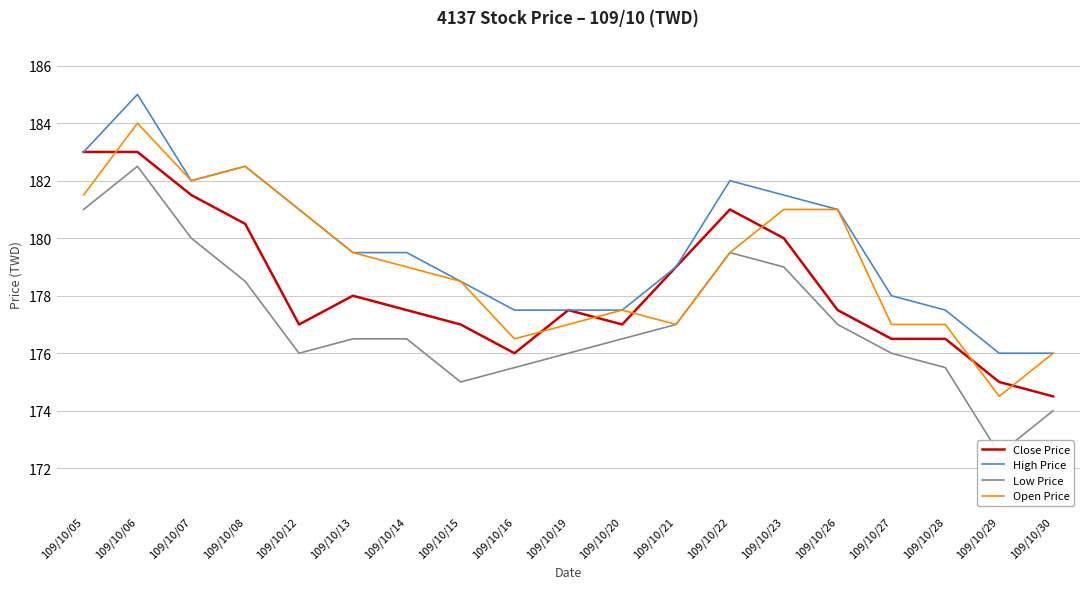

What is the average value of the Open Price series?

179.1